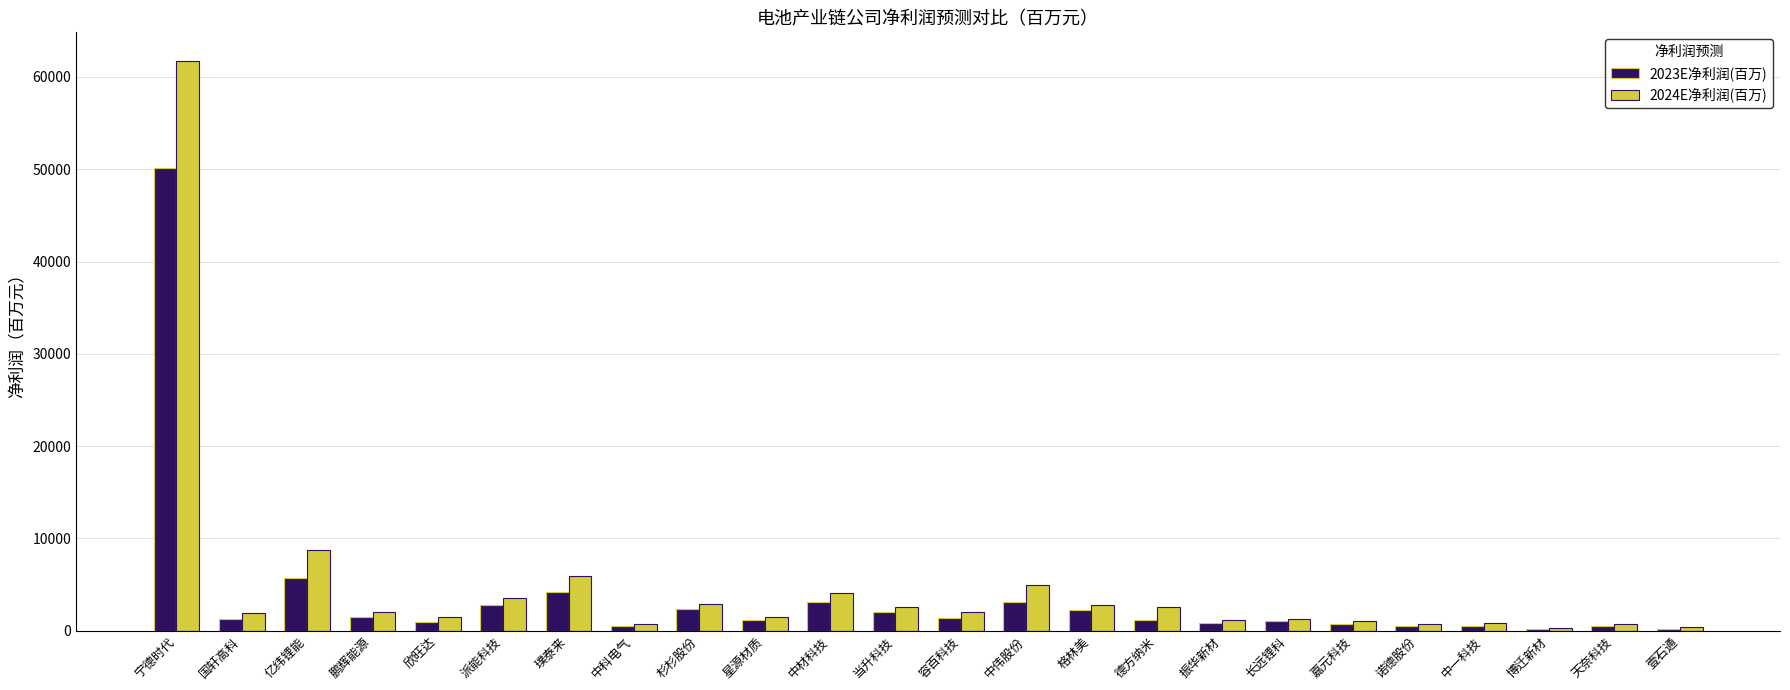

Where is 2024E净利润(百万) nearest to the value 31028?

亿纬锂能